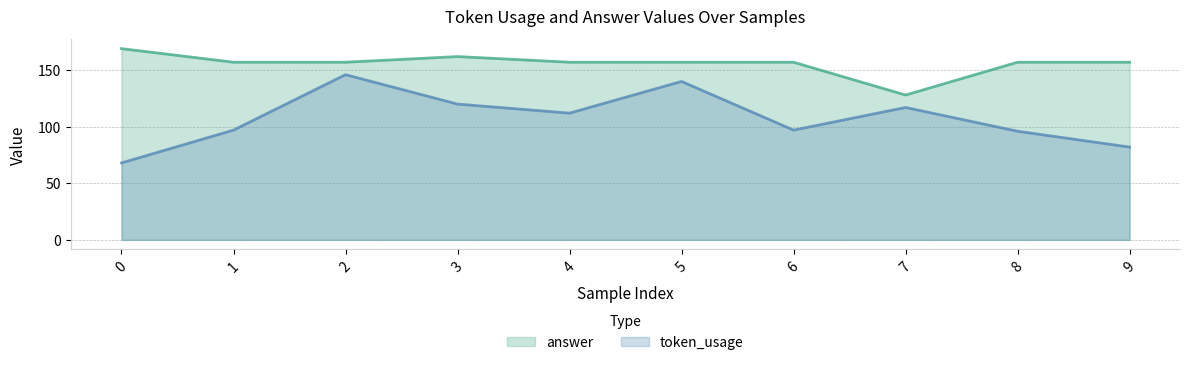

At which label is answer closest to 148?

1